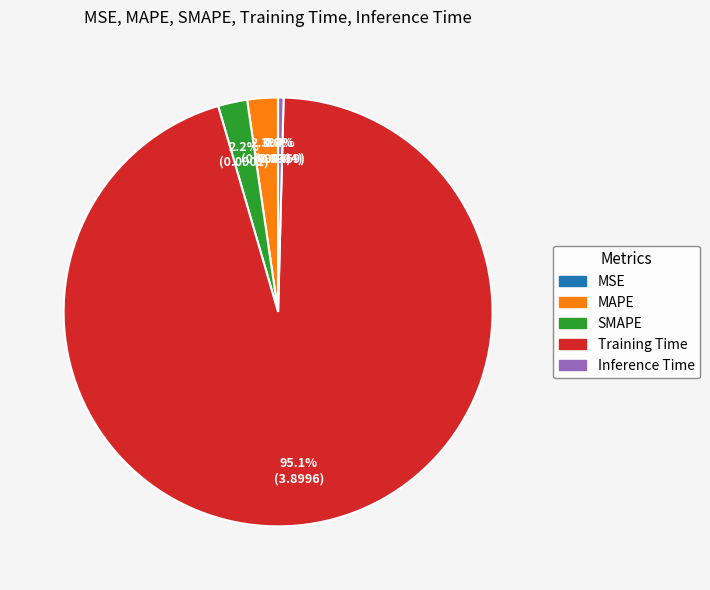

Which slice is the largest?

Training Time